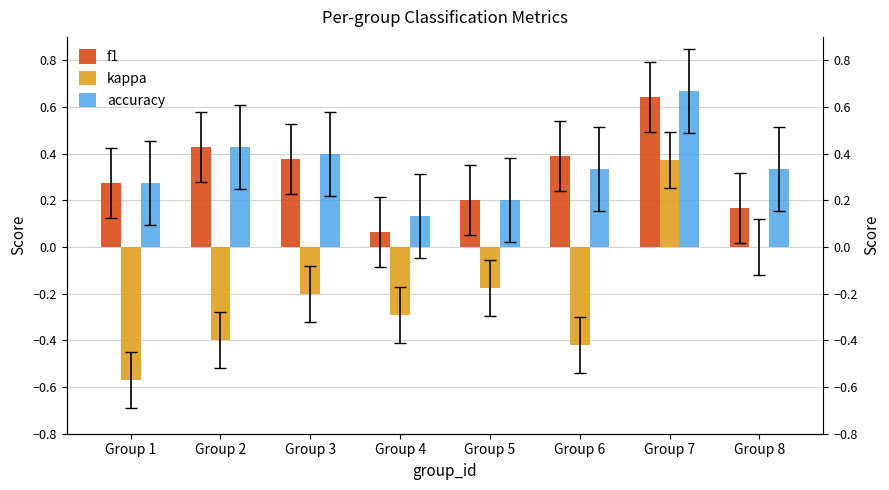

Are the bars grouped side by side (vs. stacked)?

Yes